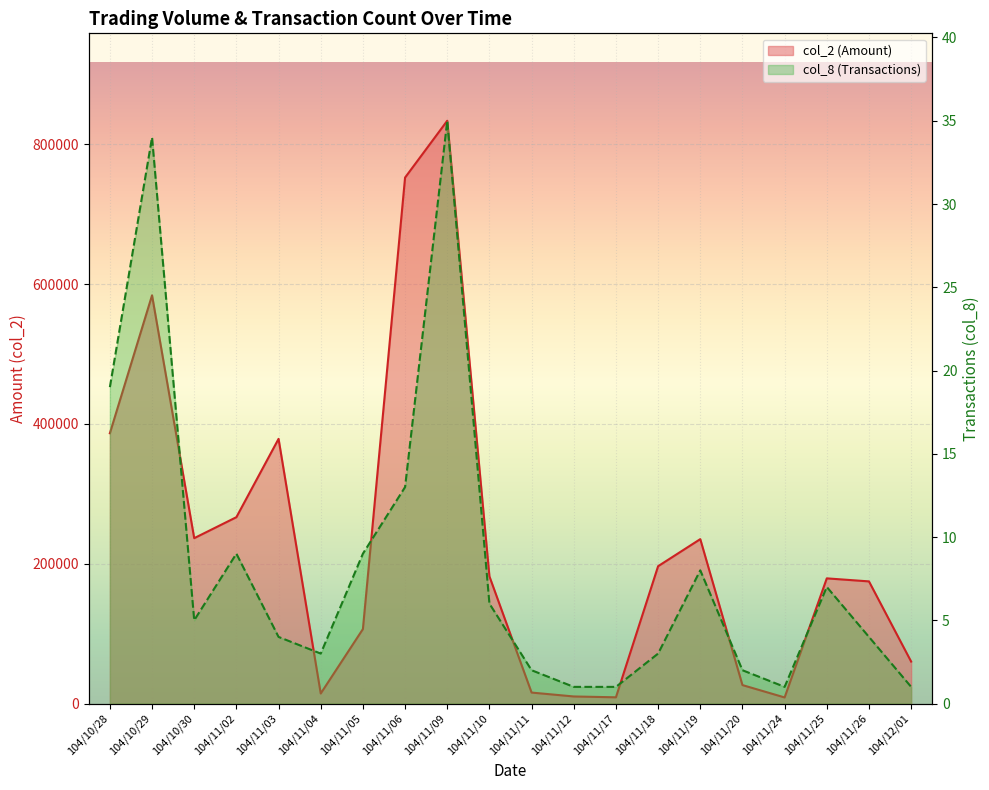

At which label does col_8 line reach its peak?

104/11/09